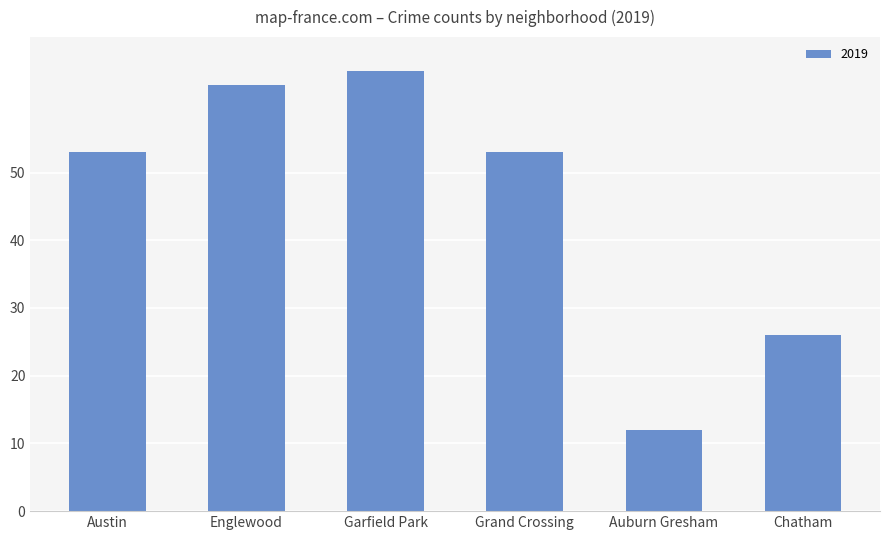

Count the number of data series in this chart.

1